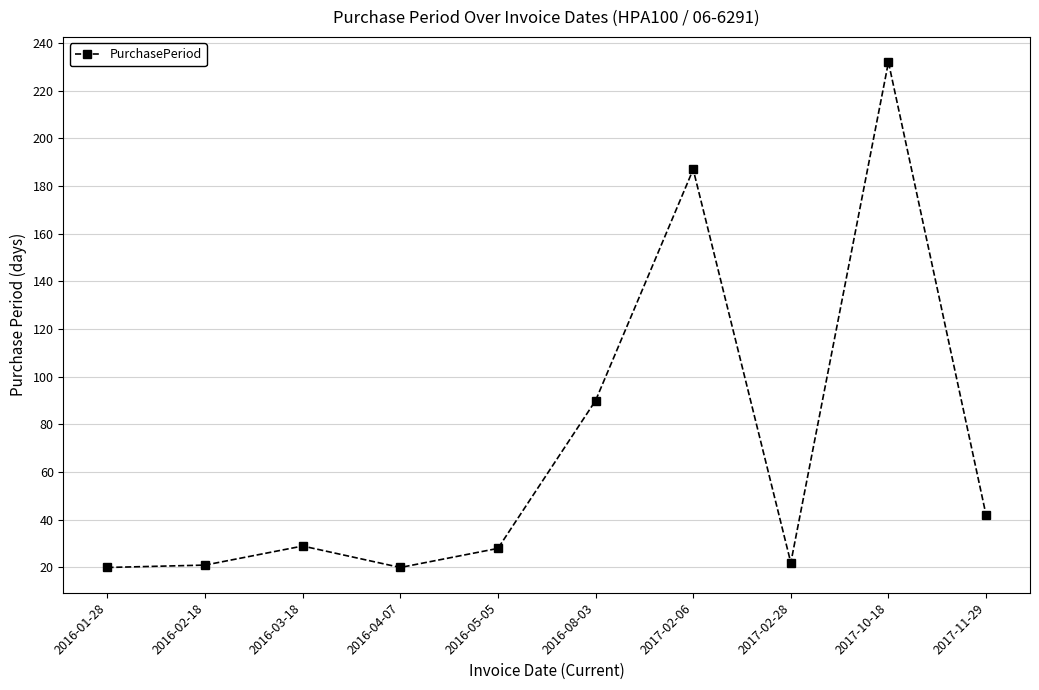

What is the value of the 1st point from the left?

20